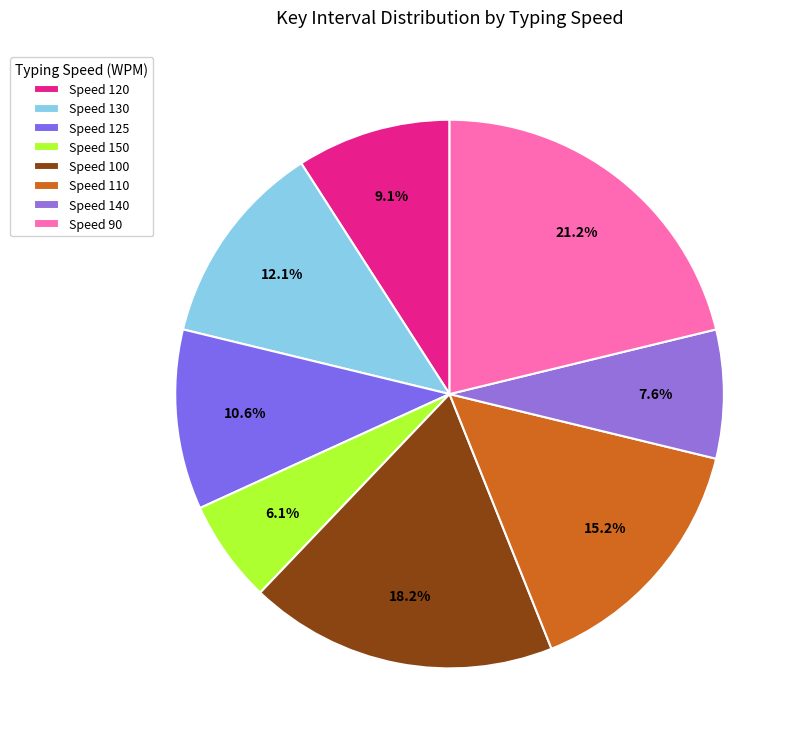

How many slices are in this pie chart?

8